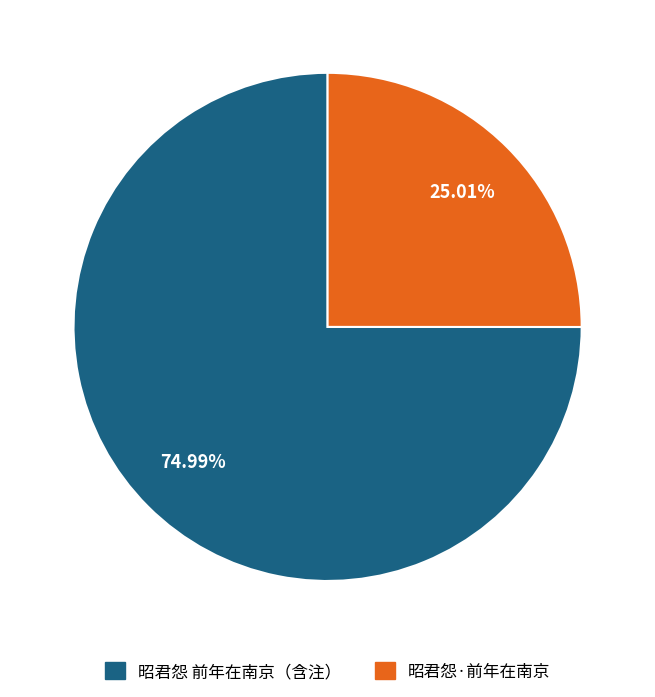

Which slice is the smallest?

昭君怨·前年在南京